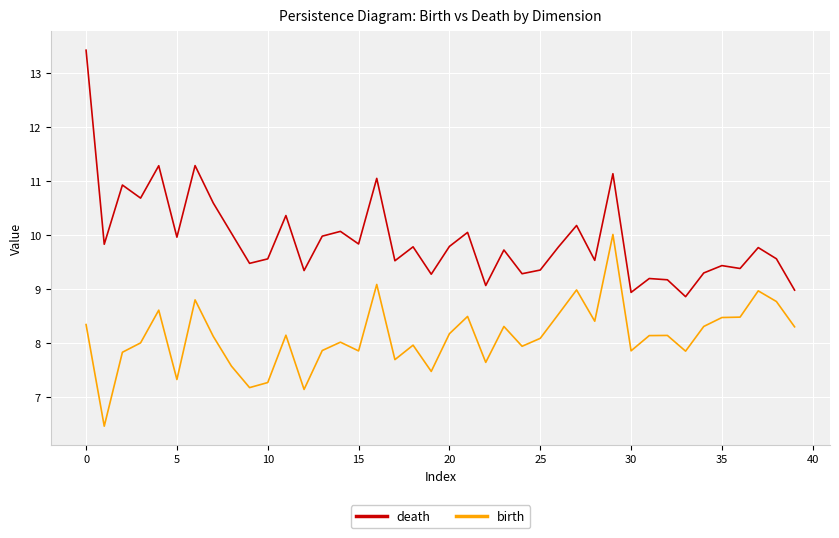

What is the minimum value shown in the chart?

6.5